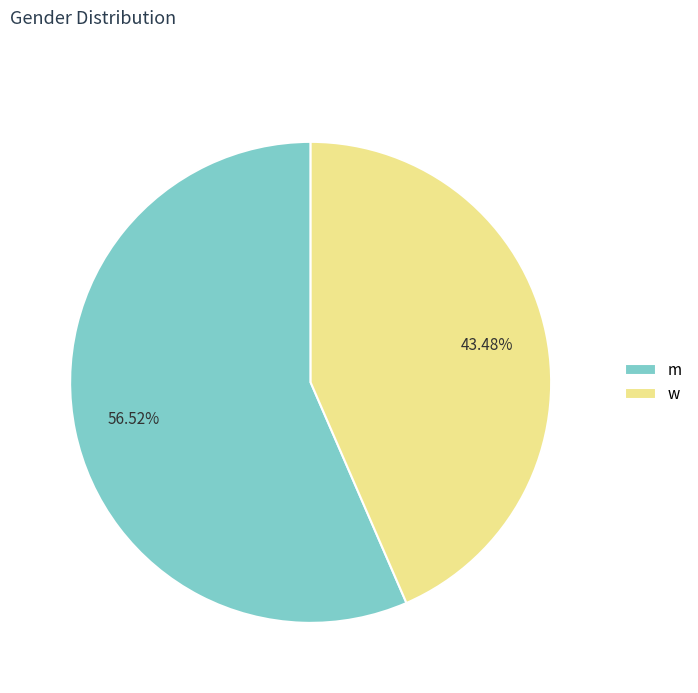

What is the ratio of the value at m to the value at w?

1.3